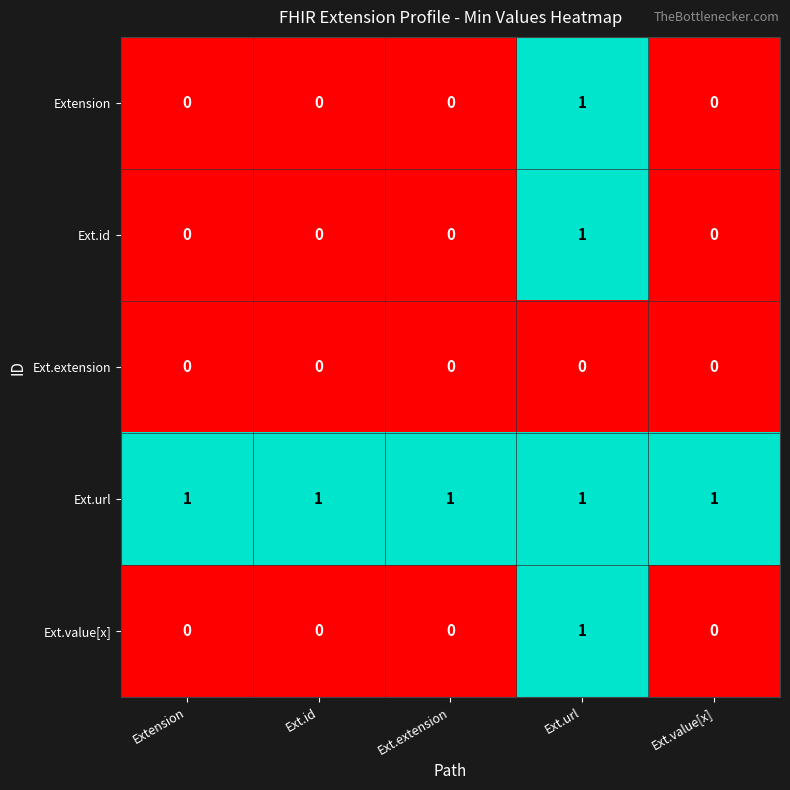

Which series has the largest total across all categories?

Ext.url